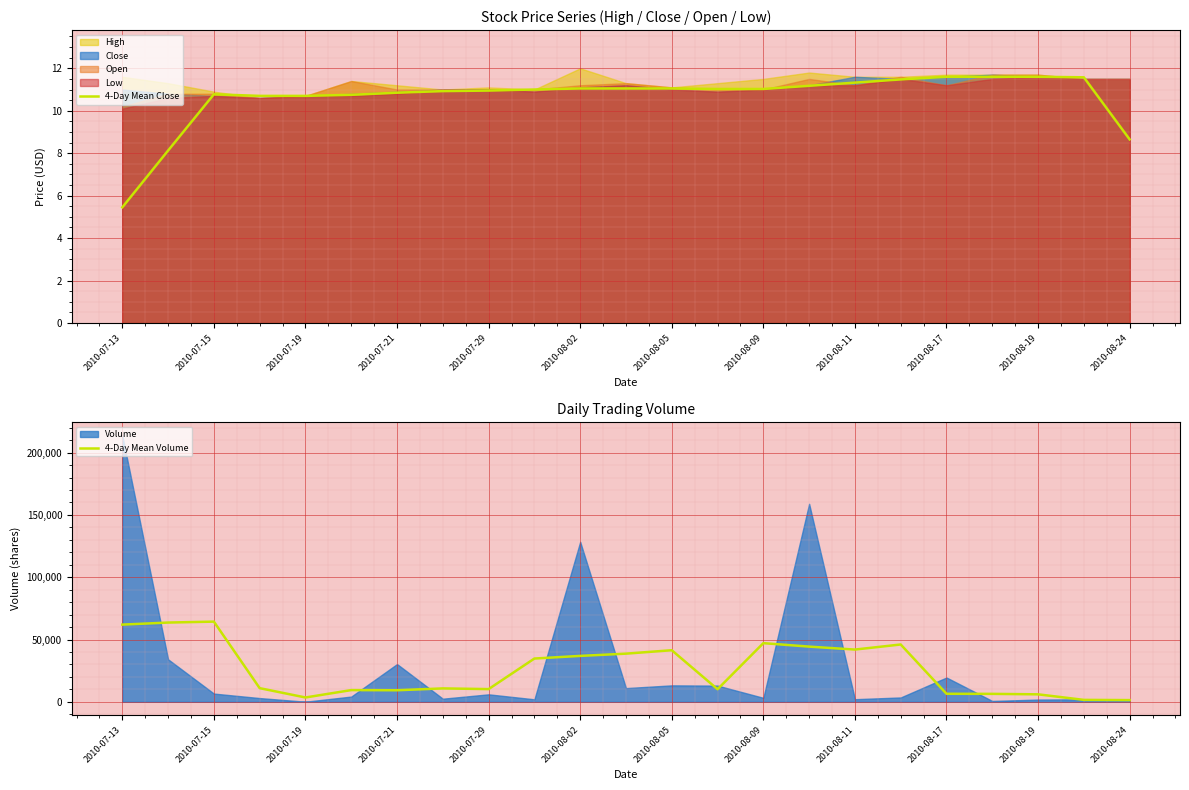

At which category does the chart reach its minimum across all series?

2010-07-13